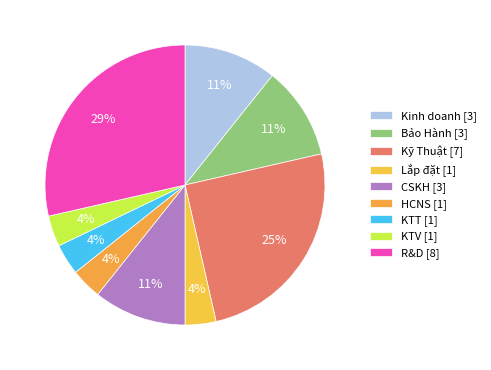

Which slice is the largest?

R&D